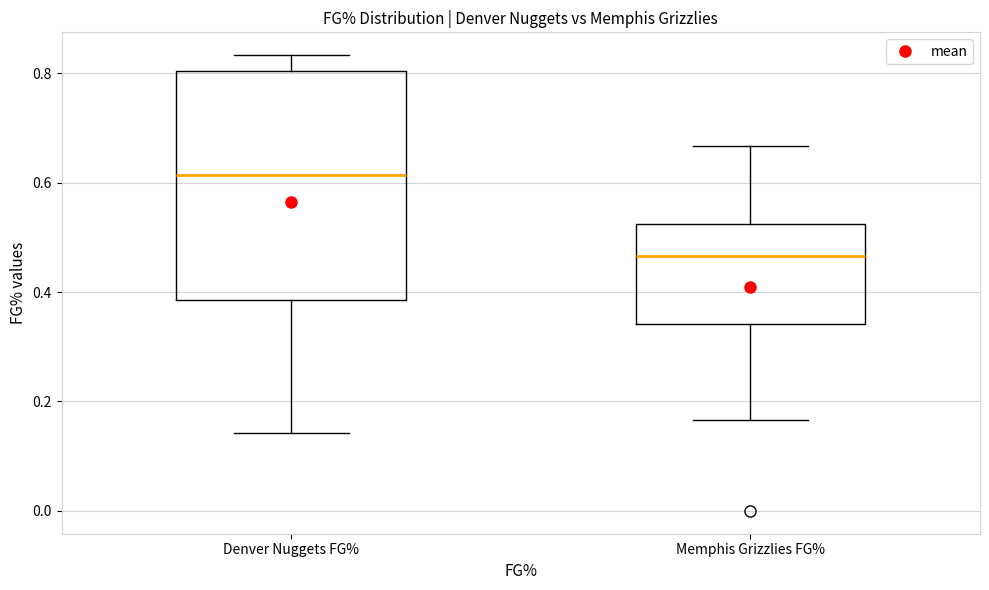

Reading left to right, transcribe this box plot: for each box, give where its median line is, the range the box spans, and where its two whiskers end, as read against the y-axis. The values are not printed on the chart, so give them approximately, as read against the axis.

Denver Nuggets FG%: median 0.62, box 0.38 to 0.80, whiskers 0.14 to 0.84
Memphis Grizzlies FG%: median 0.46, box 0.34 to 0.52, whiskers 0.16 to 0.66